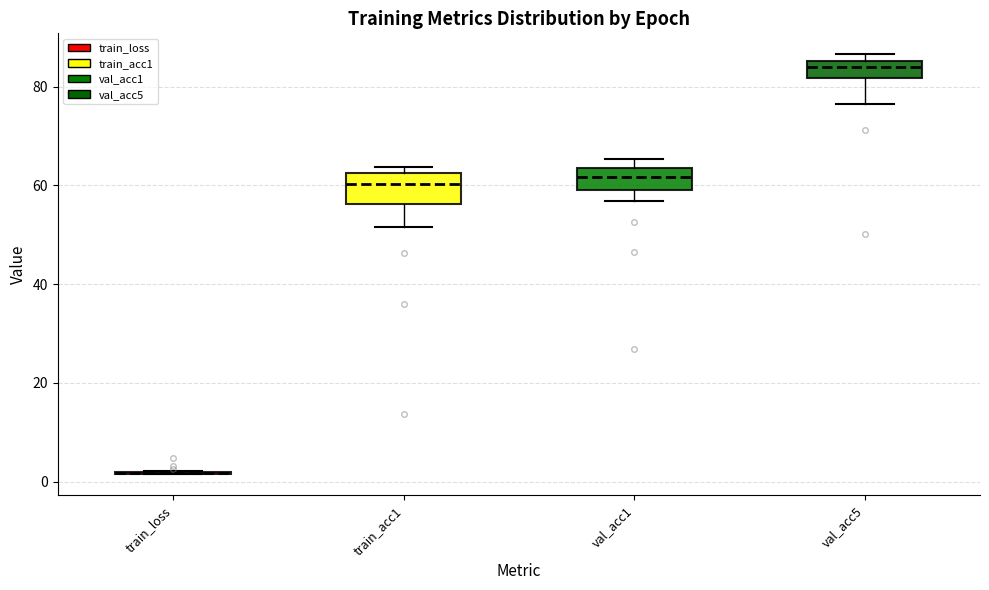

Reading left to right, transcribe this box plot: for each box, give where its median line is, the range the box spans, and where its two whiskers end, as read against the y-axis. The values are not printed on the chart, so give them approximately, as read against the axis.

train_loss: box collapsed to a line at 2, whiskers 2 to 2
train_acc1: median 60, box 56 to 62, whiskers 52 to 64
val_acc1: median 62, box 60 to 64, whiskers 56 to 66
val_acc5: median 84, box 82 to 86, whiskers 76 to 86 (just above the box's upper edge)